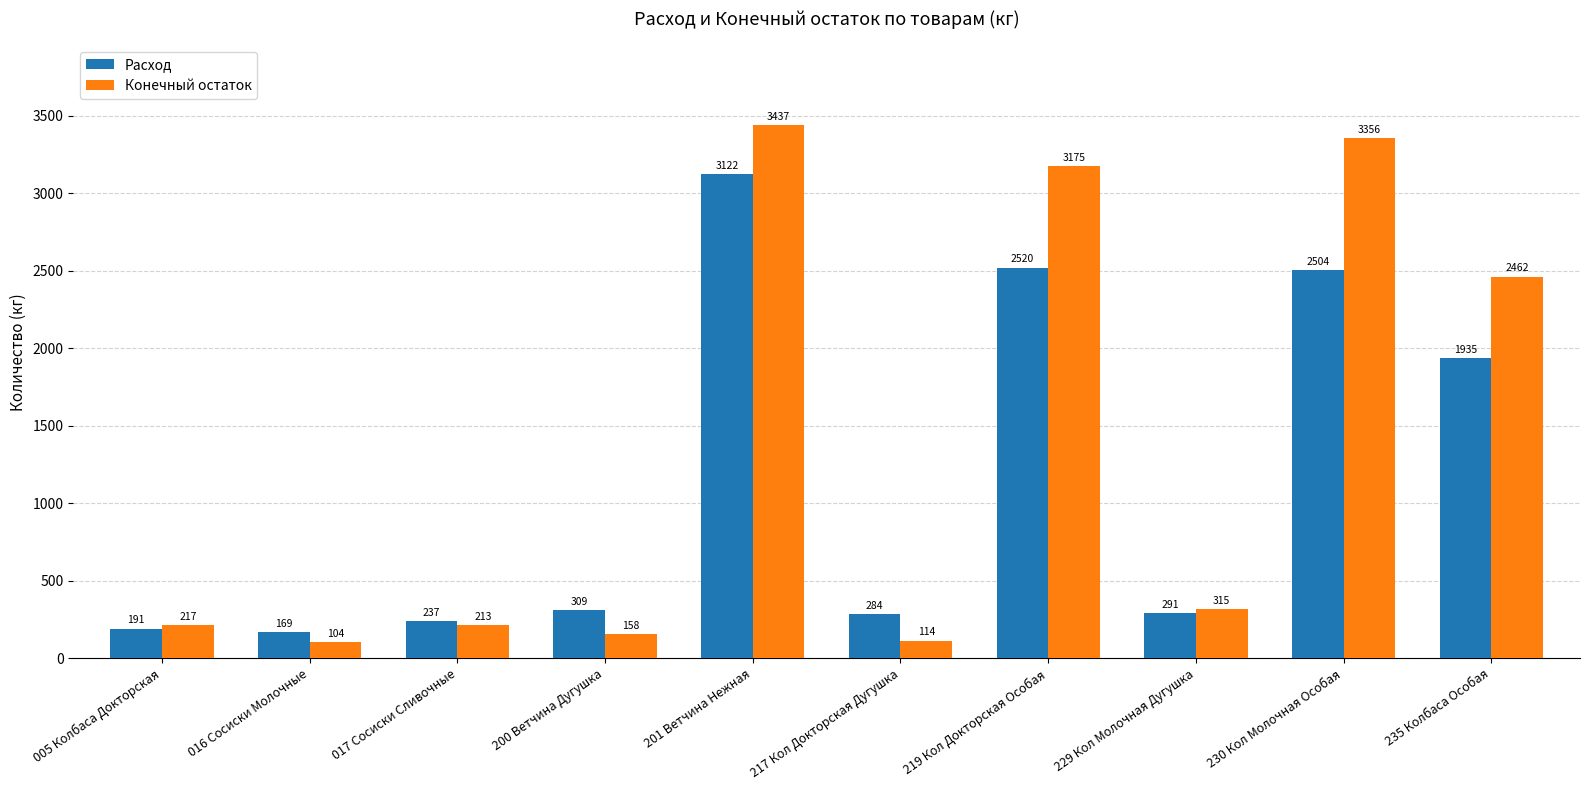

What is the average value of the Конечный остаток series?

1355.1